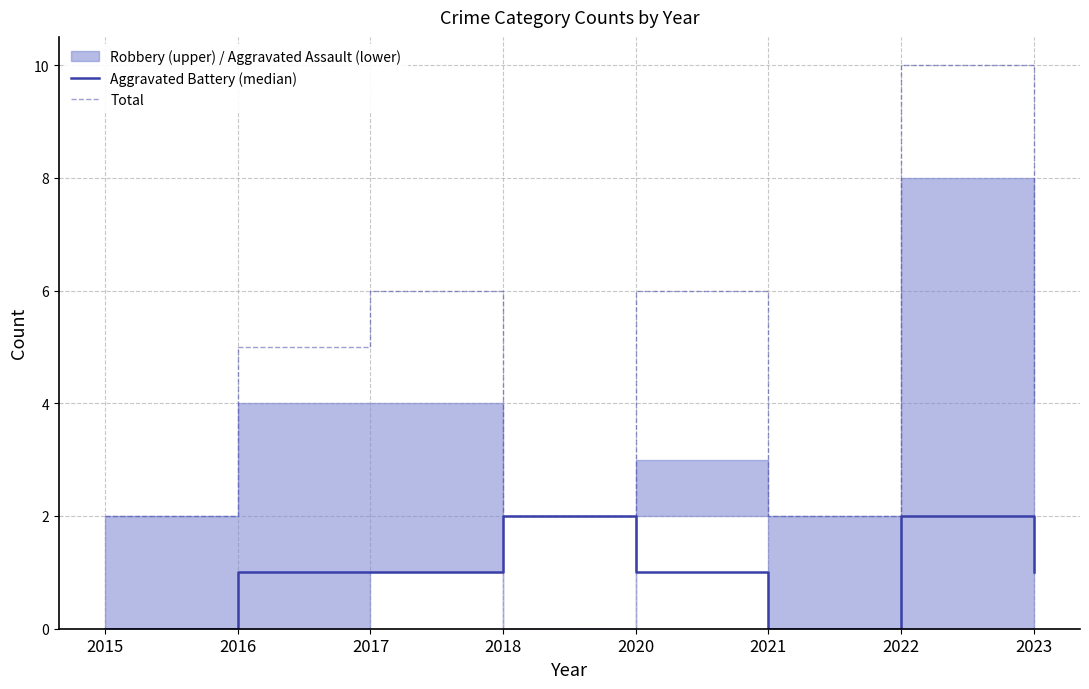

Which has a higher value, 2022 or 2023?

2022